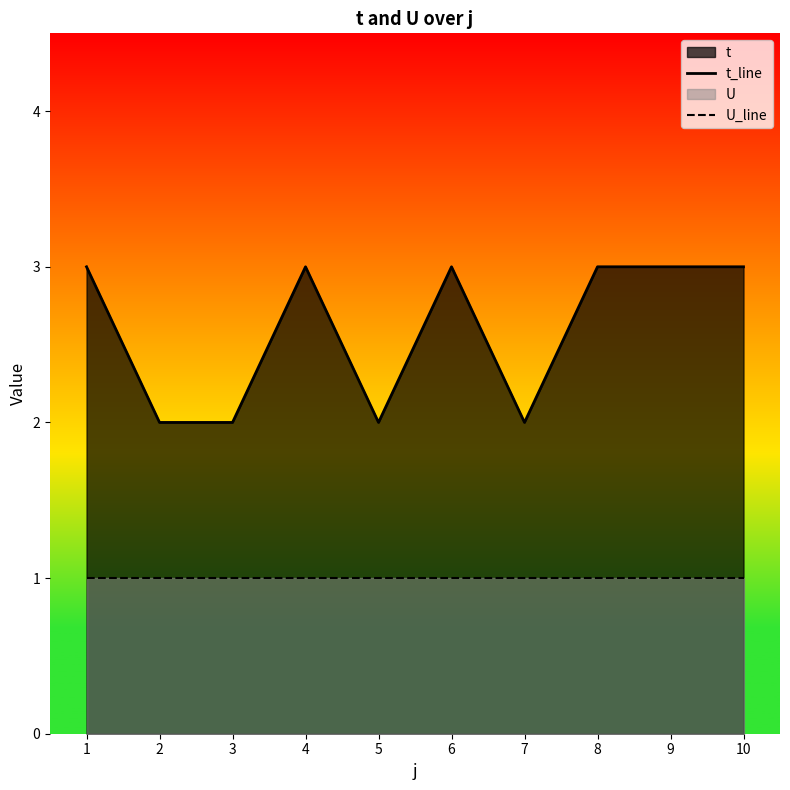

Reading left to right, transcribe all the data shown in this chart.

t_line: 1=3	2=2	3=2	4=3	5=2	6=3	7=2	8=3	9=3	10=3
U_line: 1=1	2=1	3=1	4=1	5=1	6=1	7=1	8=1	9=1	10=1